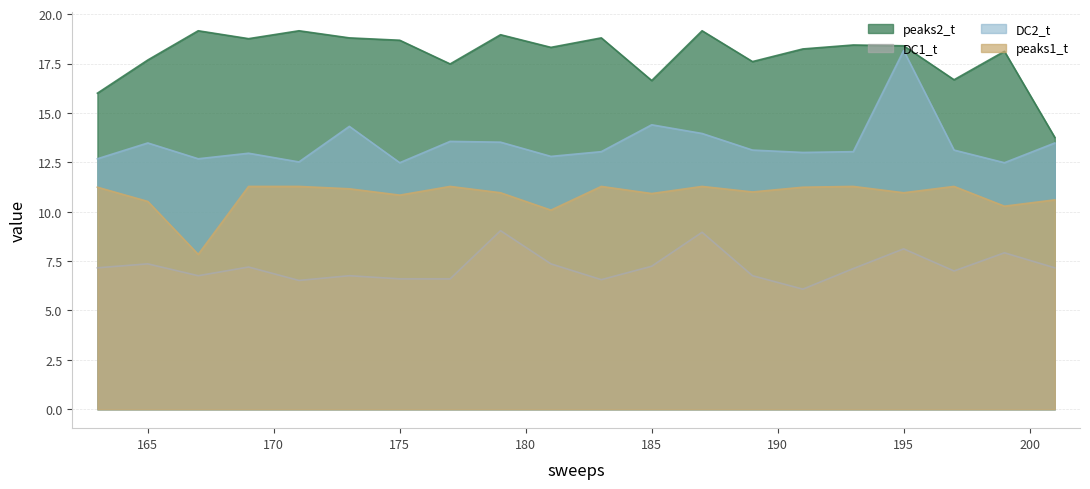

Rank the categories by DC1_t value from lowest to highest.

191.0, 171.0, 183.0, 175.0, 177.0, 167.0, 173.0, 189.0, 197.0, 193.0, 163.0, 201.0, 169.0, 185.0, 165.0, 181.0, 199.0, 195.0, 187.0, 179.0